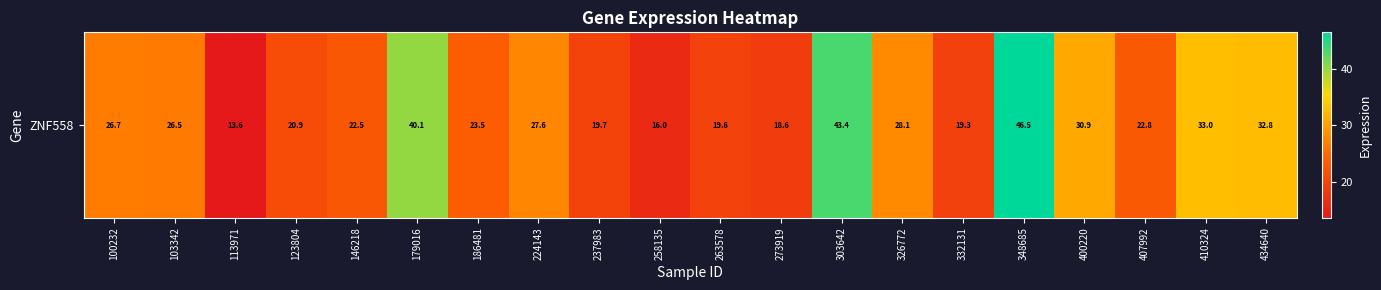

List the labels in order of value, smallest first.

113971, 258135, 273919, 332131, 263578, 237983, 123804, 146218, 407992, 186481, 103342, 100232, 224143, 326772, 400220, 434640, 410324, 179016, 303642, 348685